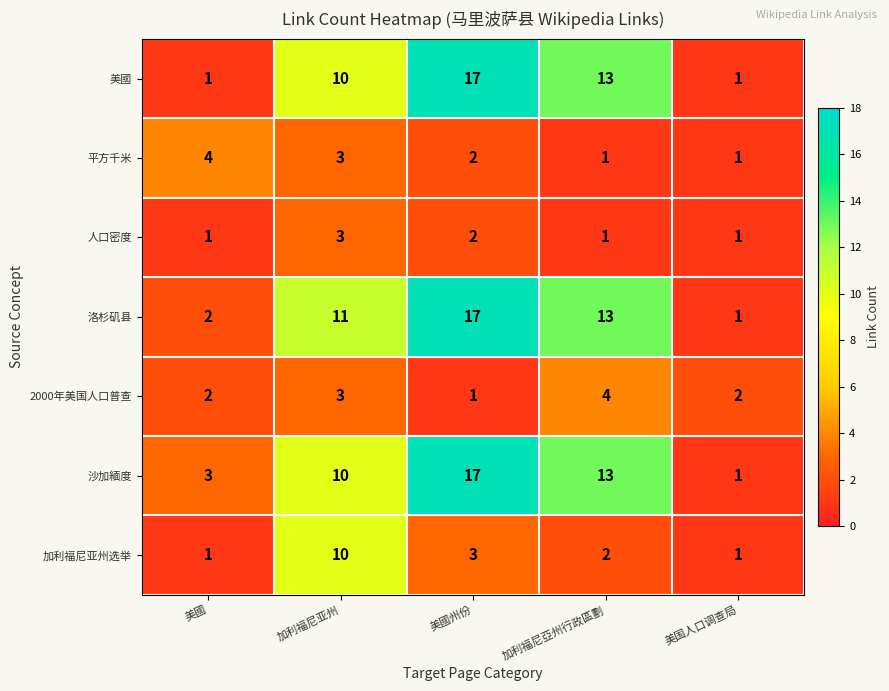

At which category is the sum across all series the highest?

美國州份